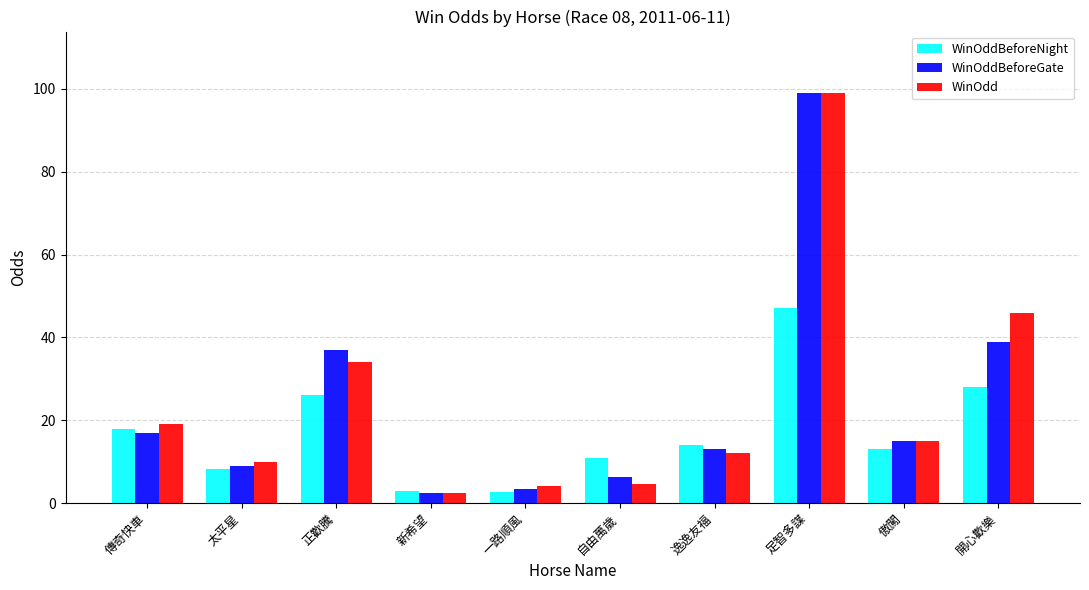

The value of WinOdd at 傲闖 is 23.0. True or false?

False